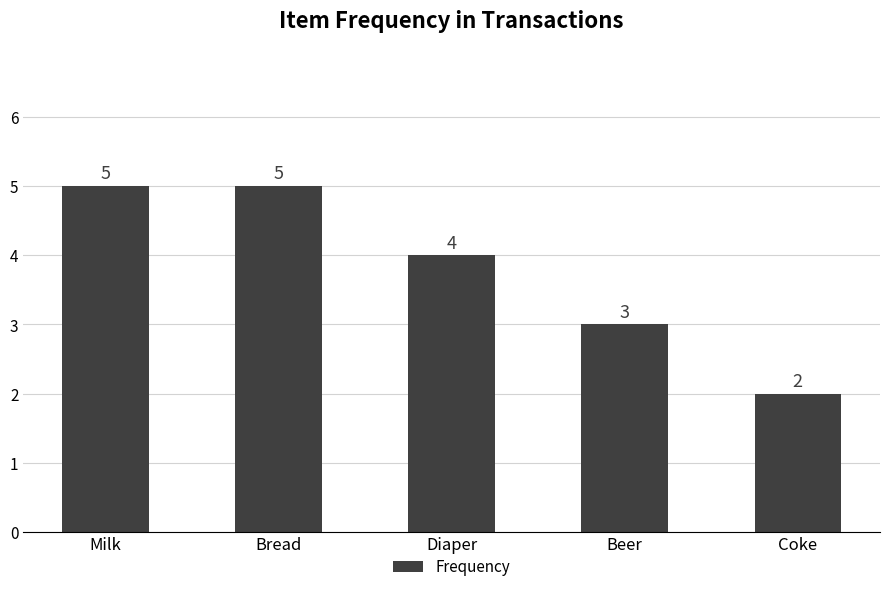

Count the number of data series in this chart.

1